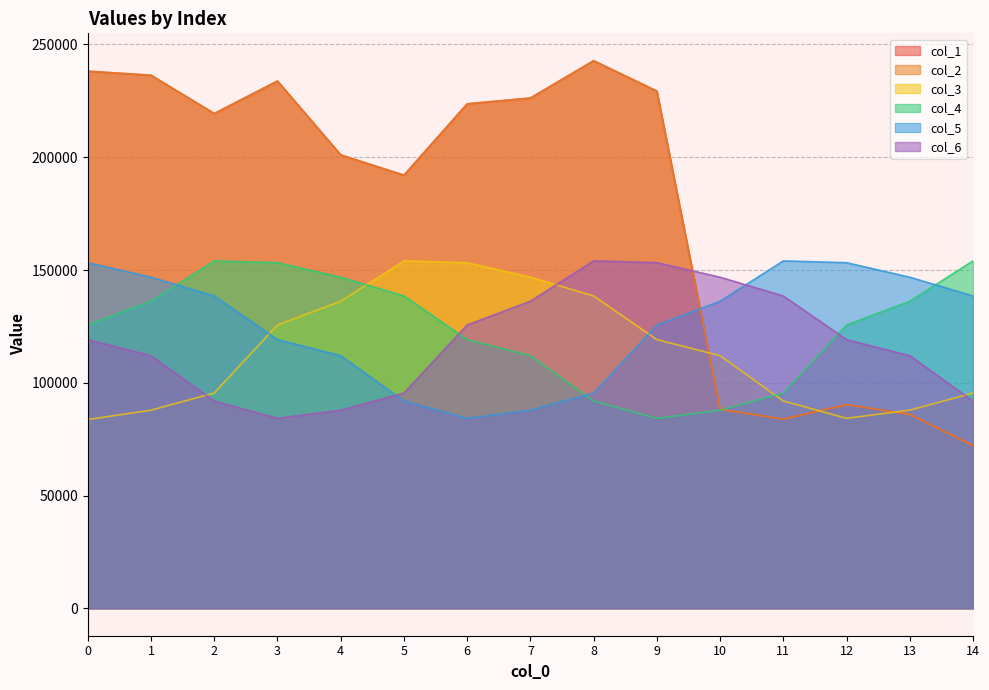

What is the minimum value shown in the chart?

72128.5